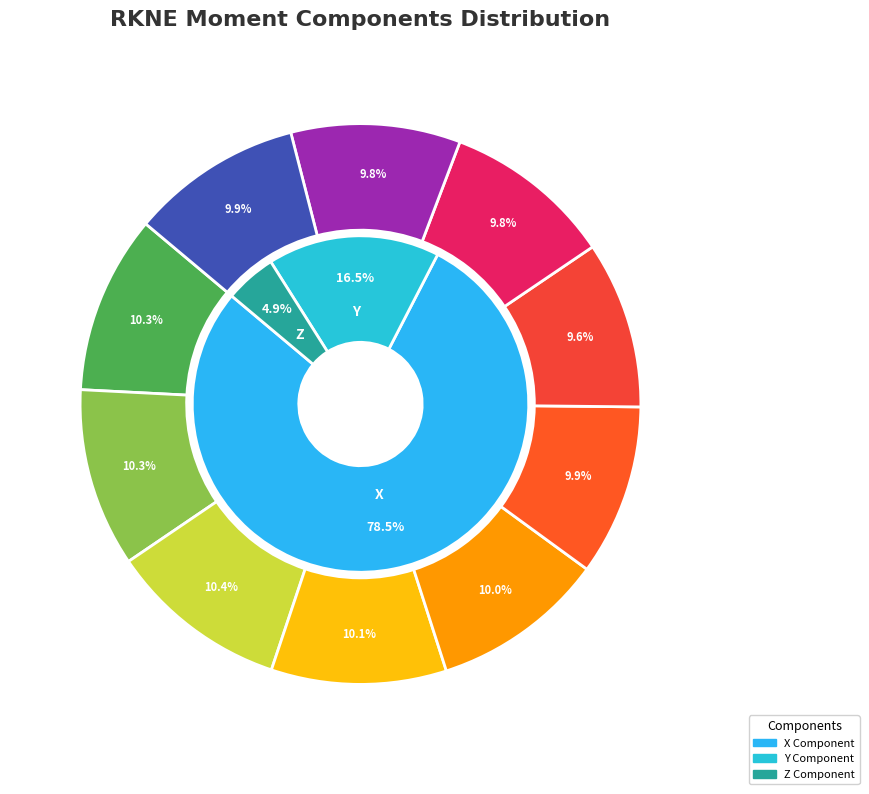

What is the total percentage of Frame 3 and Frame 11?

20.0%